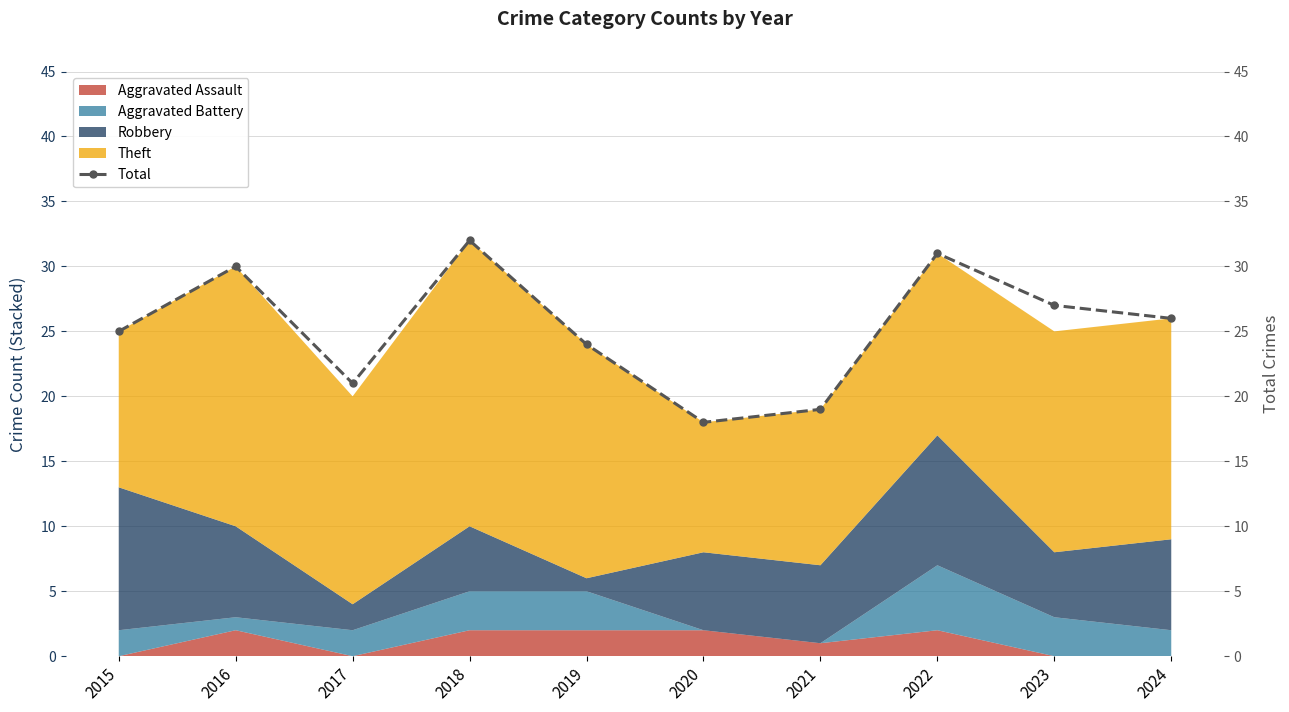

What is the greatest value displayed?

32